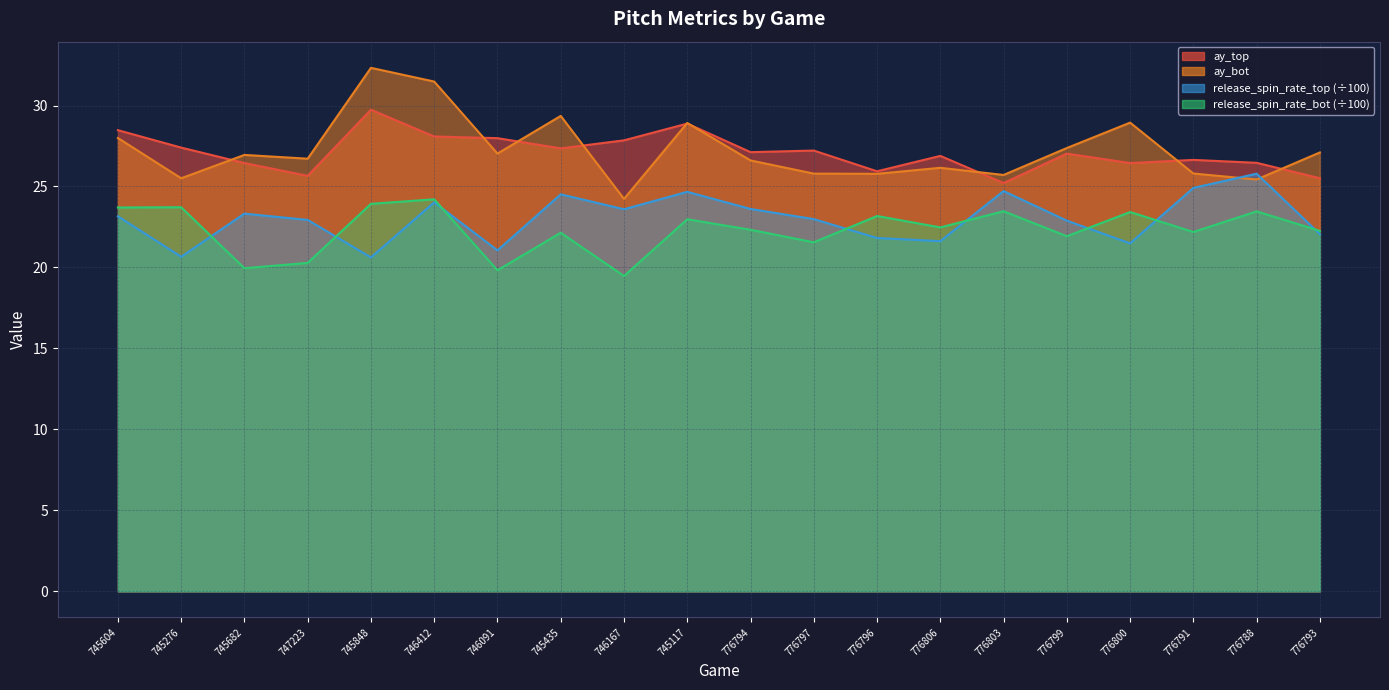

At how many categories does at least one series exceed 26?

18